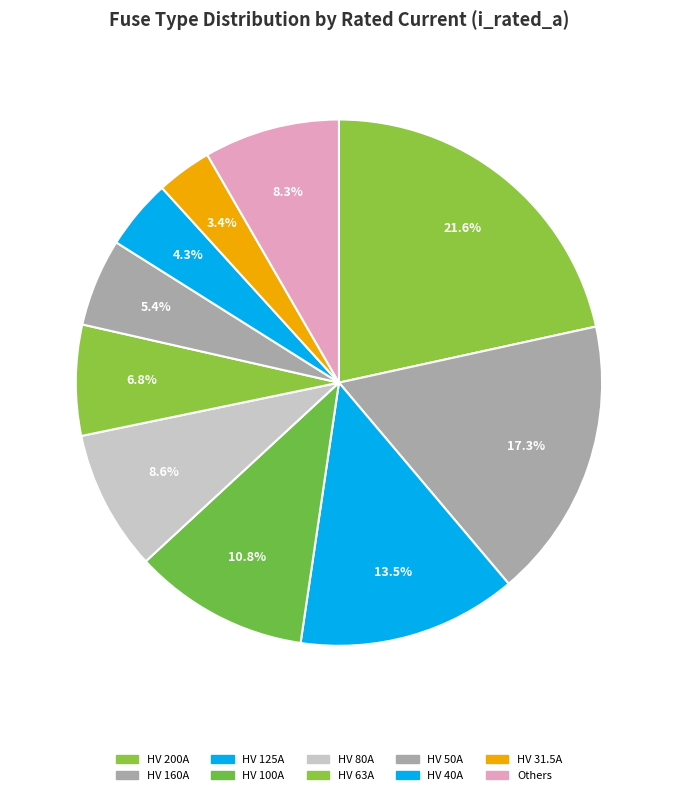

How many slices are in this pie chart?

10